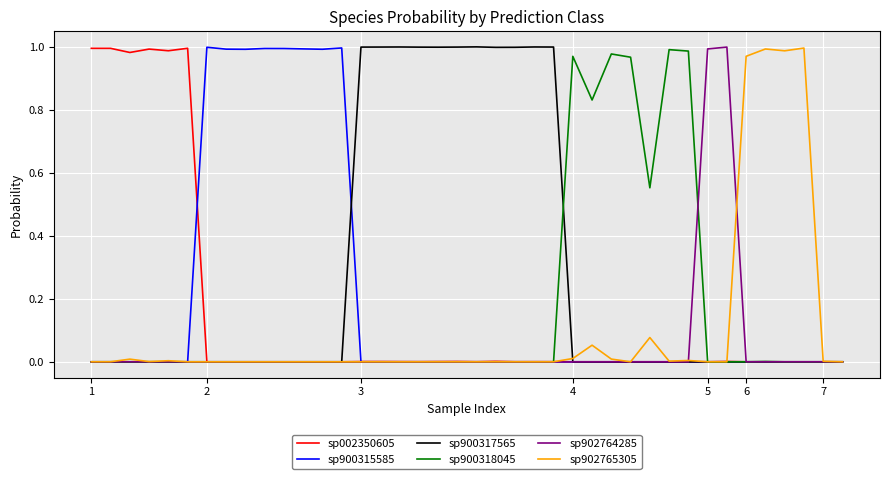

The value of sp902765305 at 2 is 0.0. True or false?

True